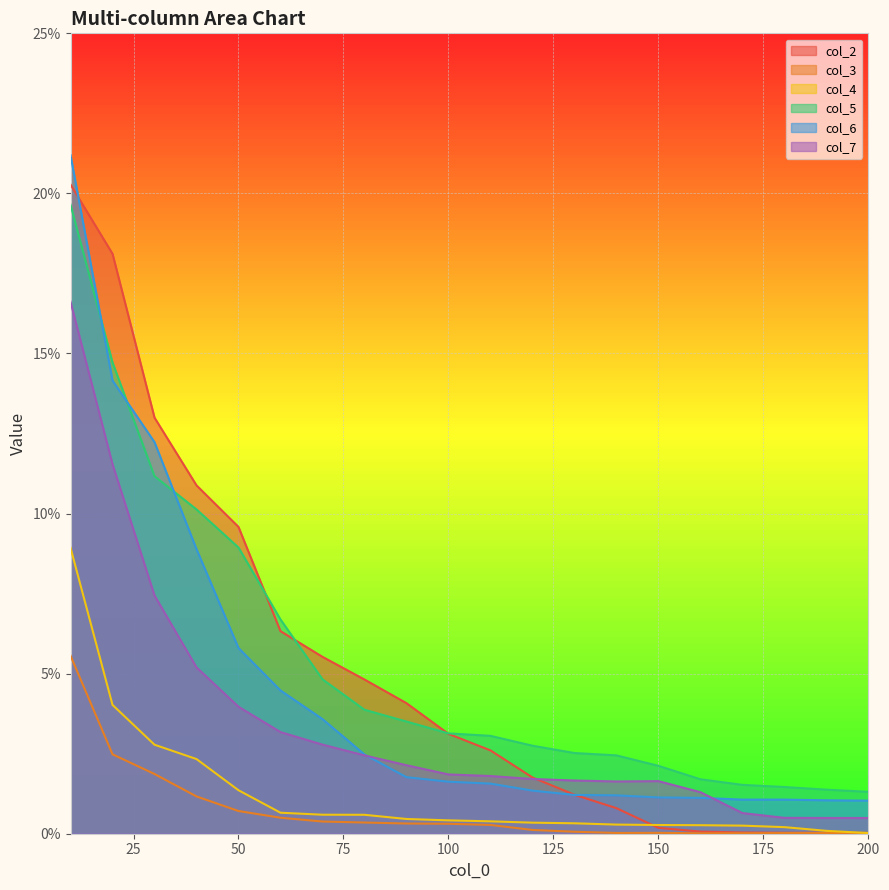

At which category is the sum across all series the highest?

10